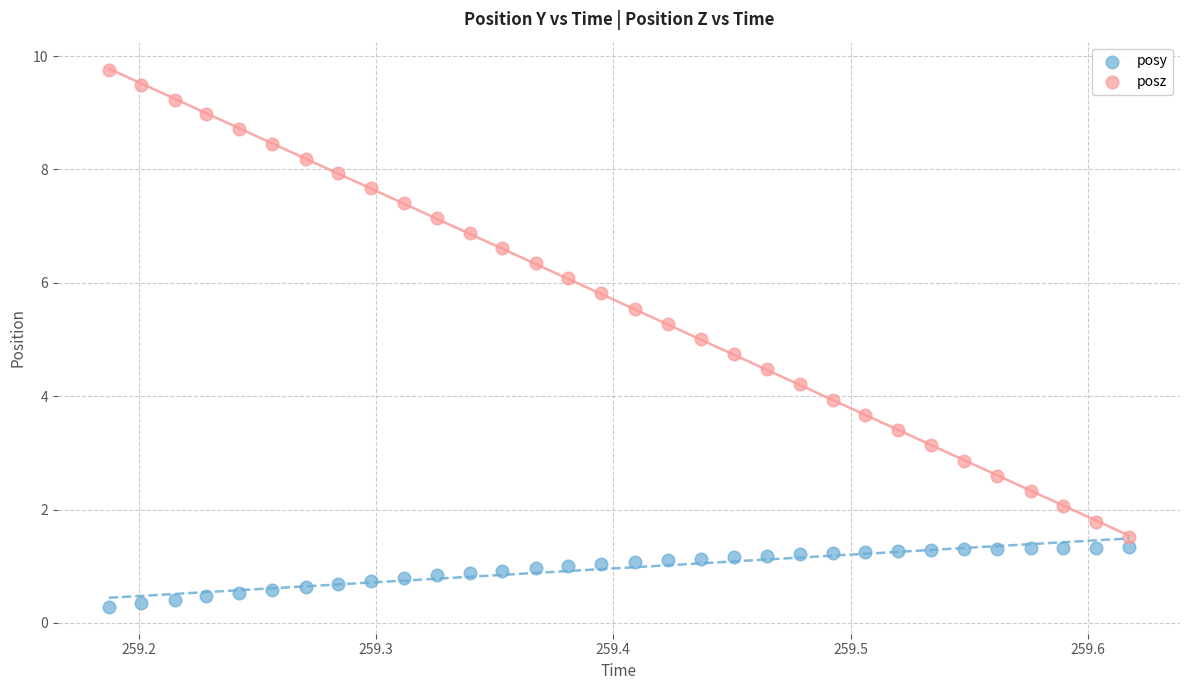

What are all the series names shown in the legend?

posy, posz